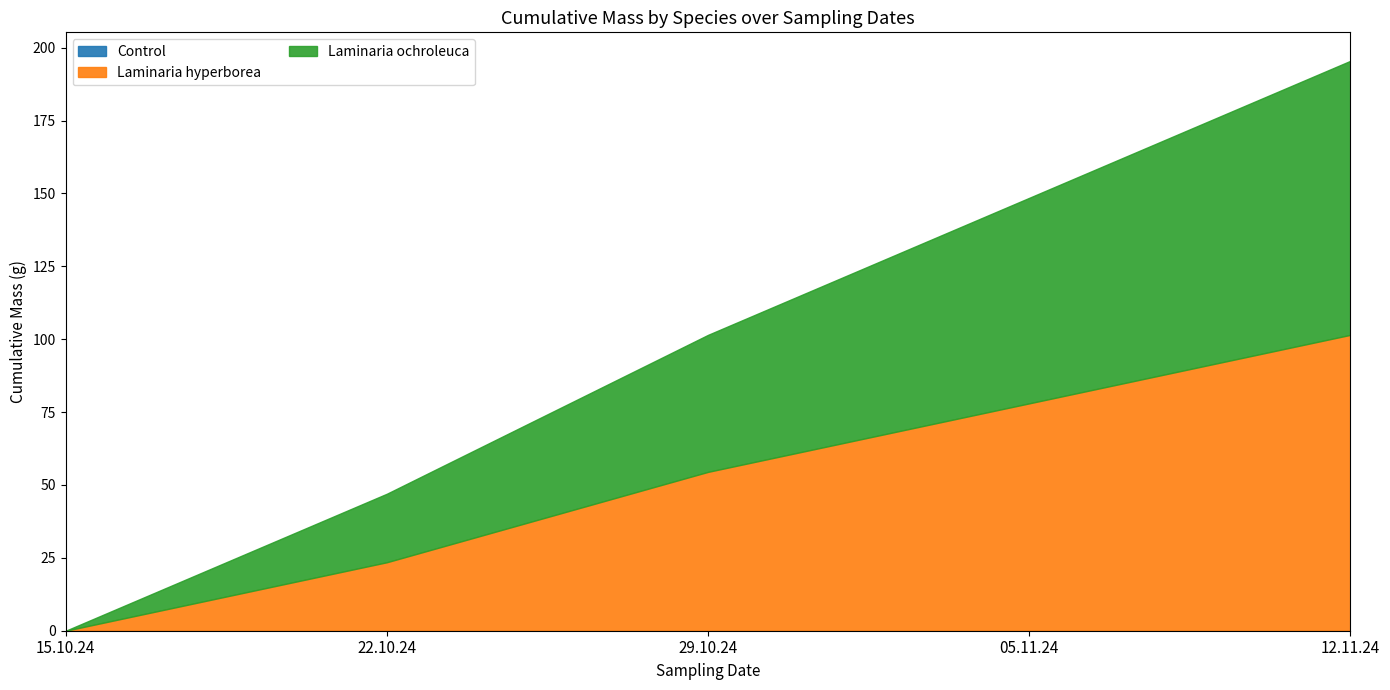

What is the total value across all series at 29.10.24?

101.5